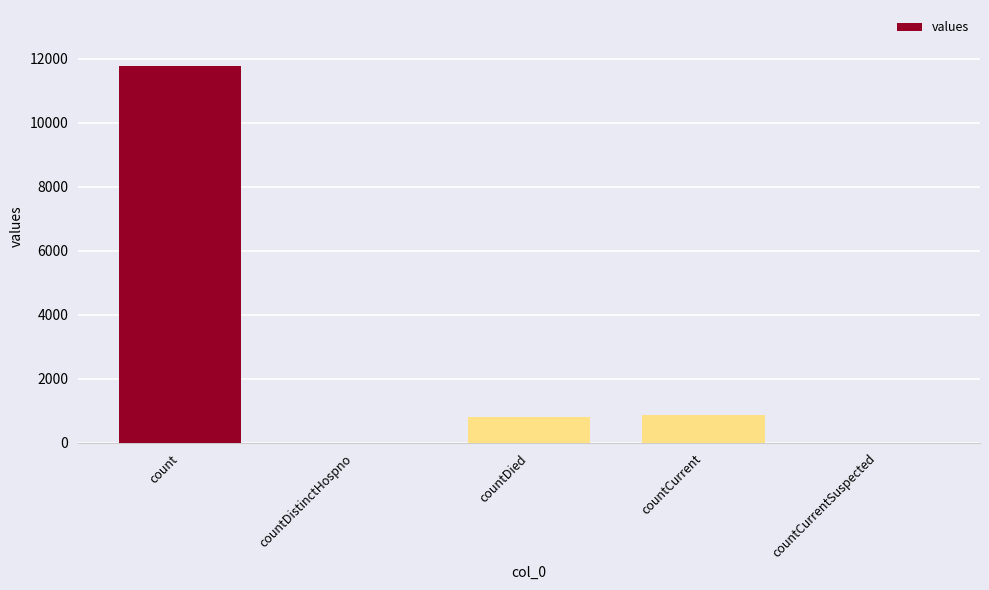

The value at countCurrentSuspected is 0. True or false?

True